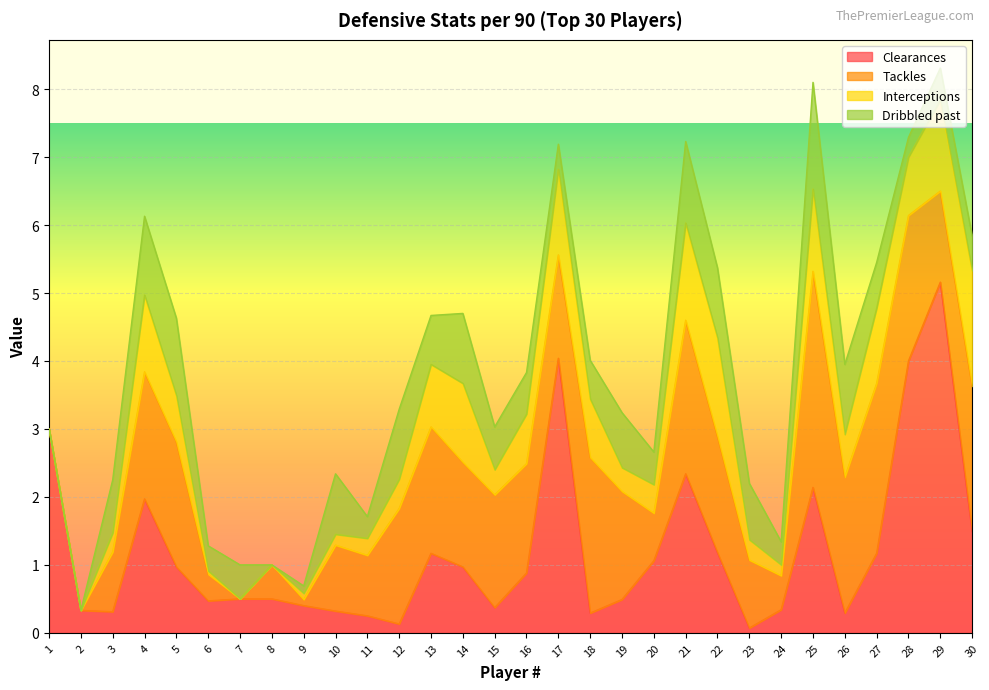

What is the sum of the Clearances values at 27 and 8?

1.7